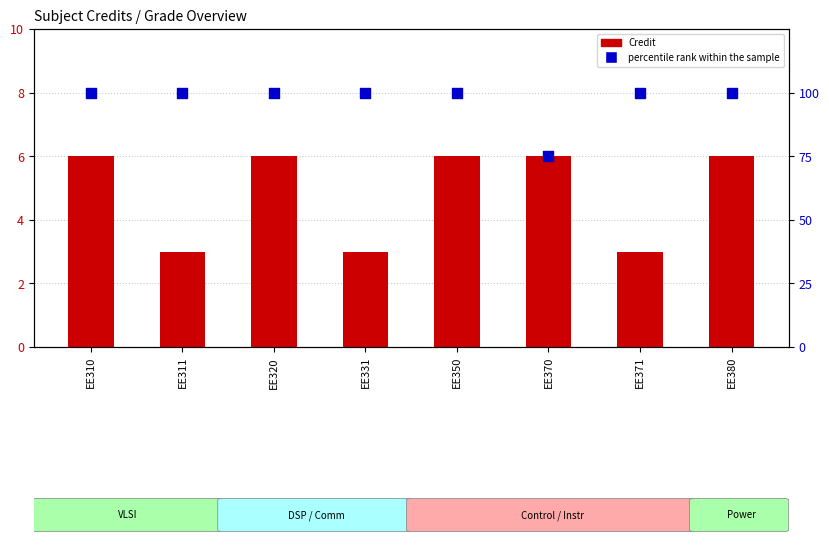

Which series reaches the minimum Y coordinate?

Credit